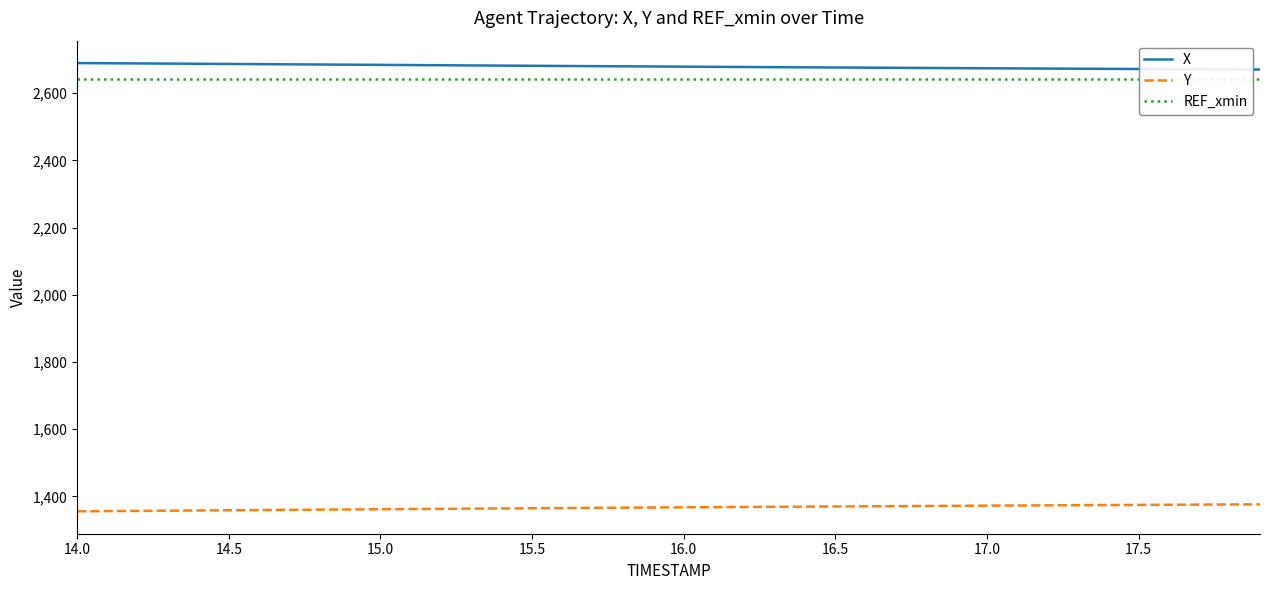

What is the minimum value for X?

2670.6